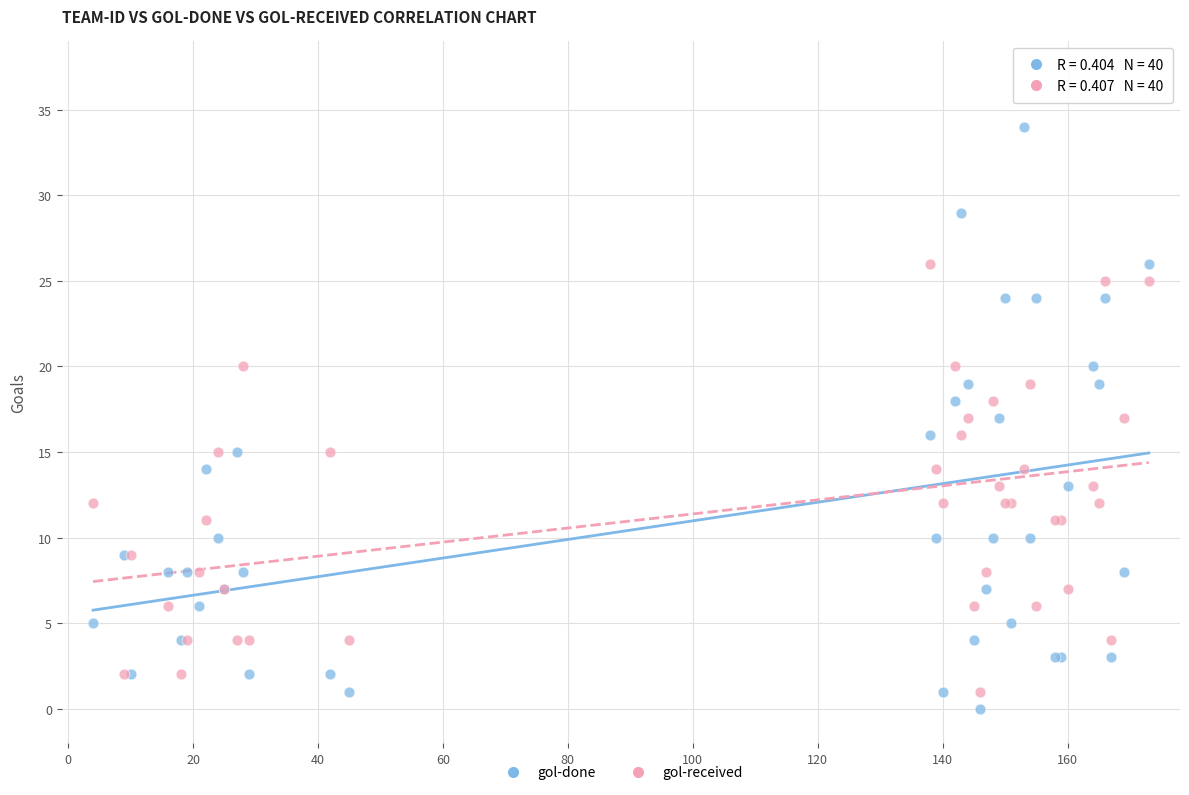

What are all the series names shown in the legend?

gol-done, gol-received